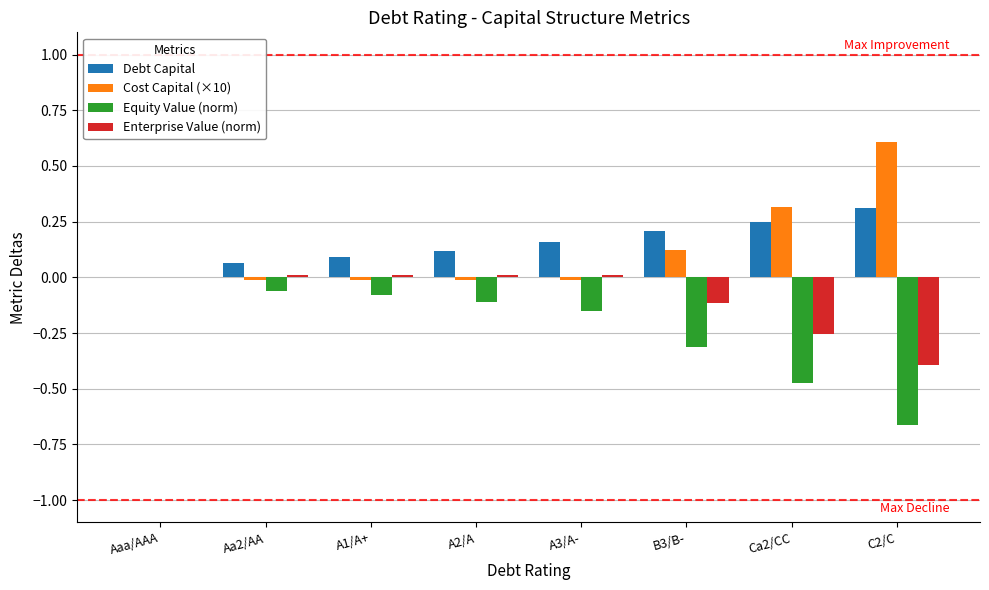

How many groups of bars are there?

8